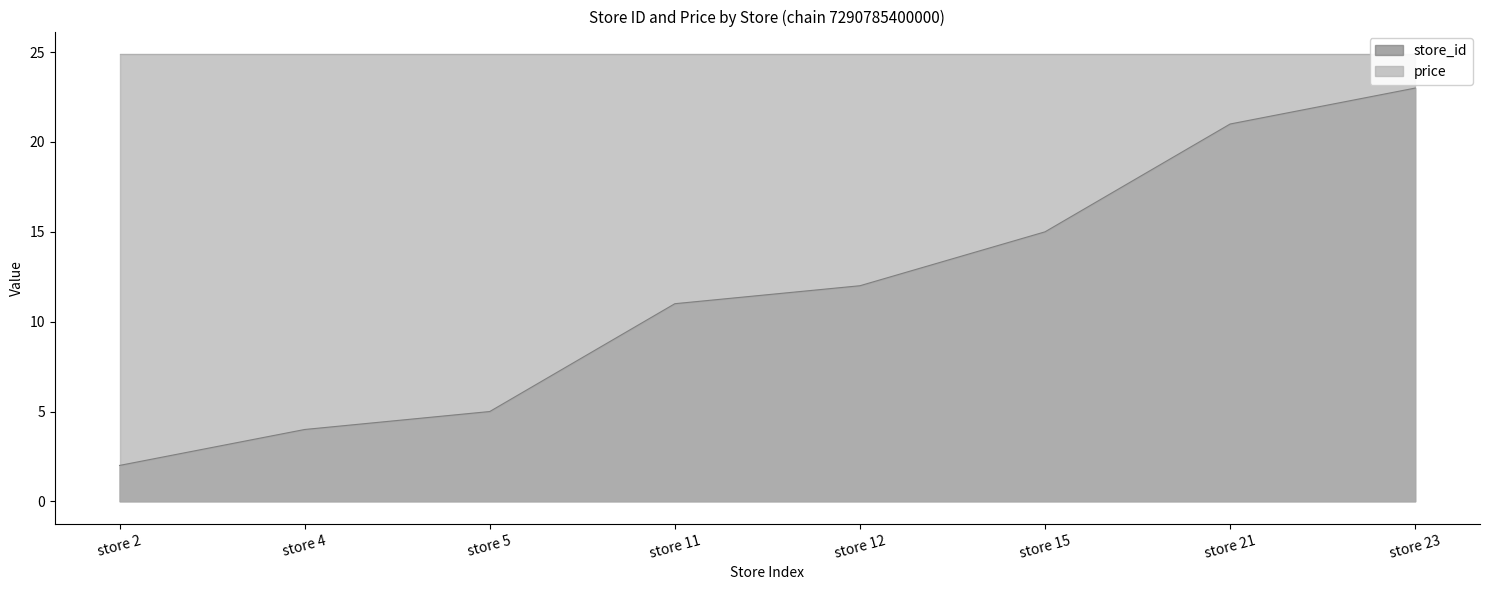

Approximately how many times larger is the value at store 5 compared to store 4?

1.2